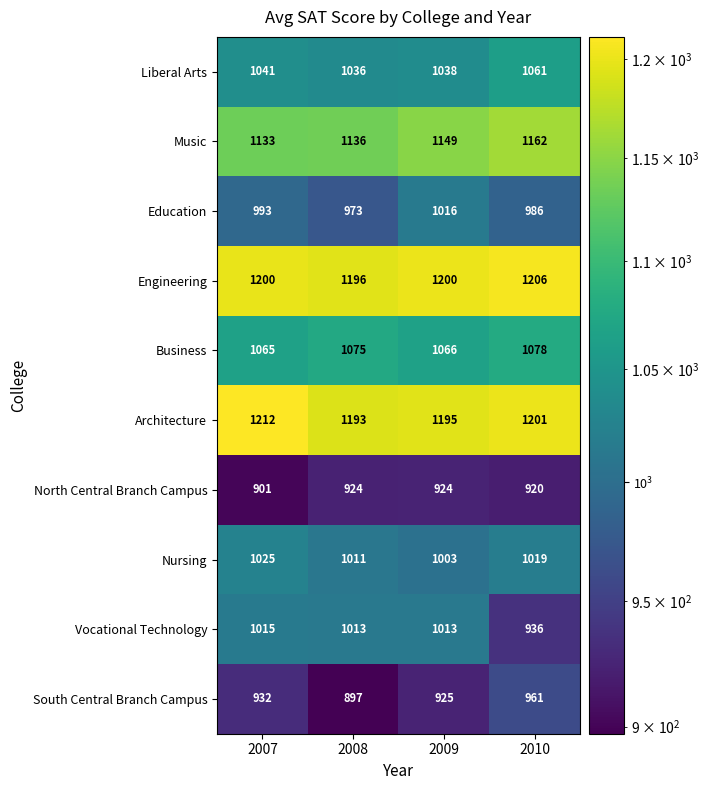

What is the difference between the highest and lowest values at 2007?

311